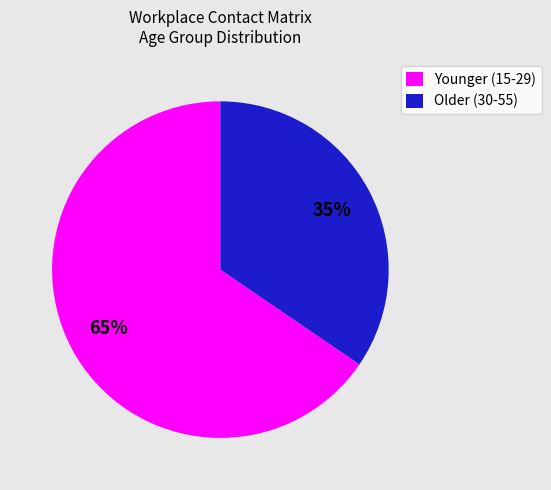

Does any single category account for the majority?

Yes